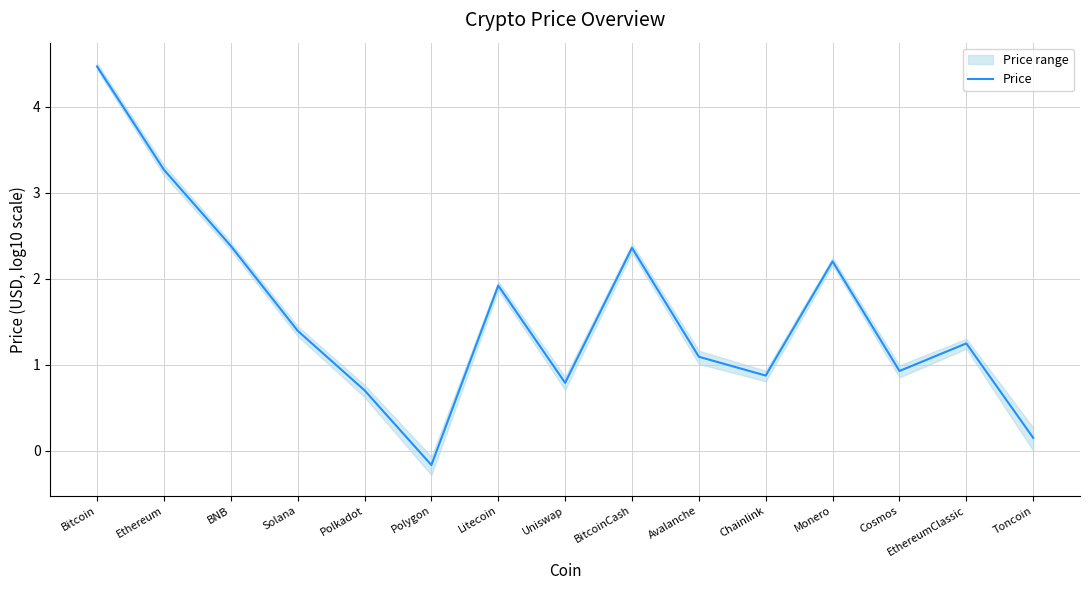

Read the value at BNB.

2.4